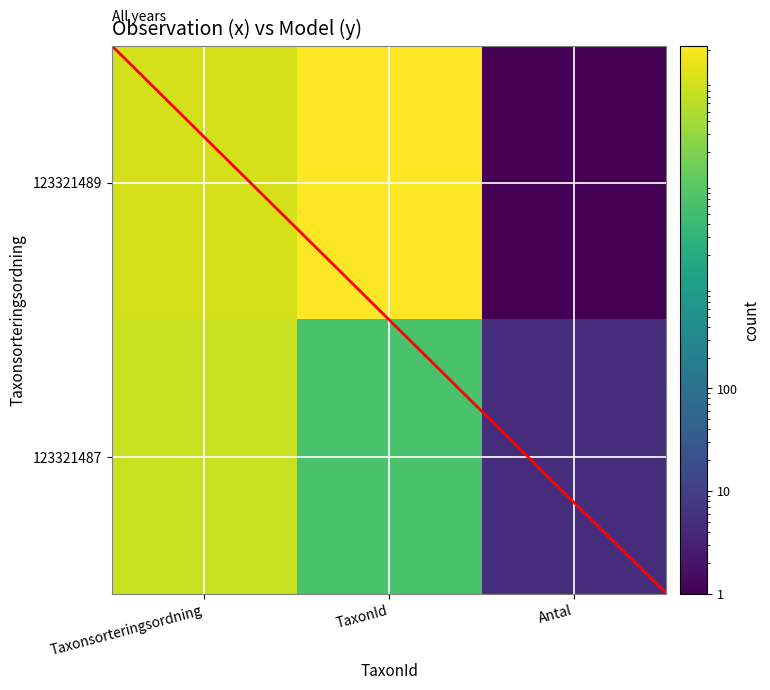

What is the lowest value of the 123321487 series?

5